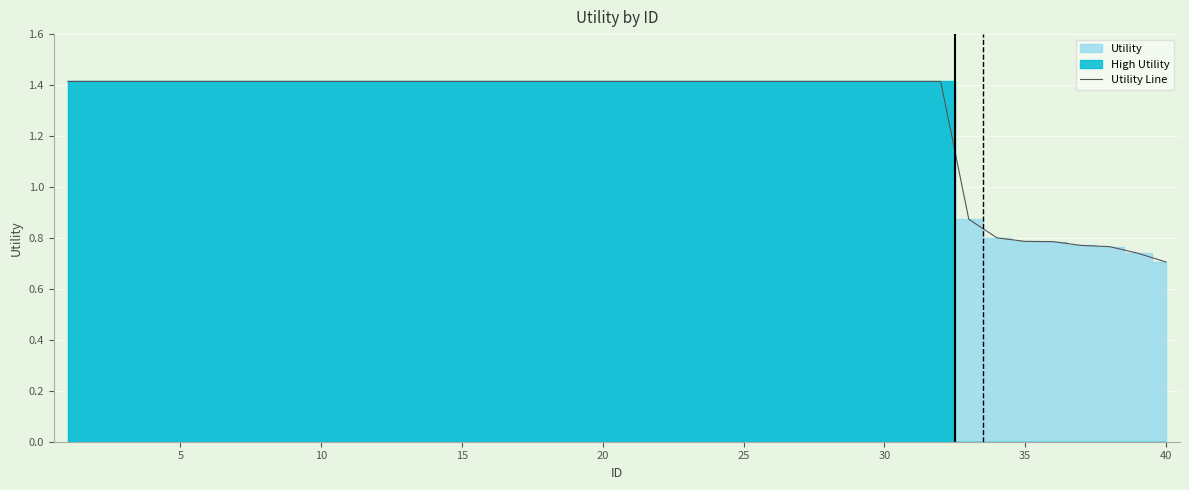

What is the maximum value for Utility Line?

1.4